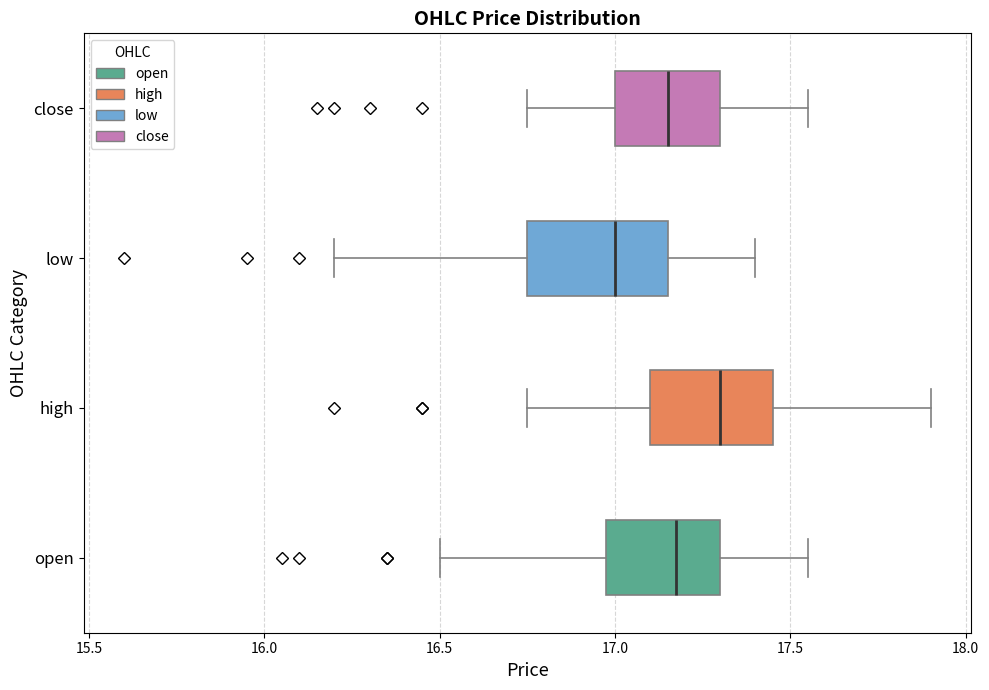

Reading bottom to top, read every box against the x-axis: the position of its median line, the range the box covers, and the ends of its whiskers. The values are not printed on the chart, so give them approximately, as read against the axis.

open: median 17.20, box 17.00 to 17.30, whiskers 16.50 to 17.55
high: median 17.30, box 17.10 to 17.45, whiskers 16.75 to 17.90
low: median 17.00, box 16.75 to 17.15, whiskers 16.20 to 17.40
close: median 17.15, box 17.00 to 17.30, whiskers 16.75 to 17.55